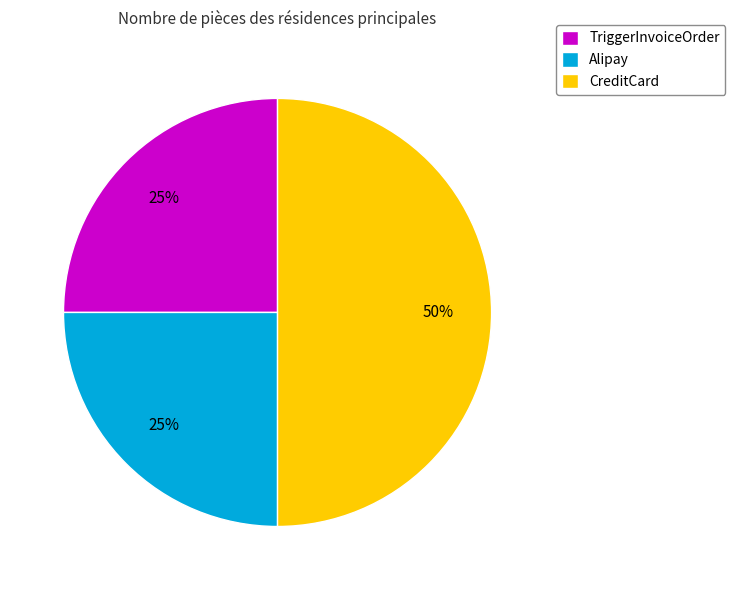

The TriggerInvoiceOrder slice represents 34% of the pie. True or false?

False